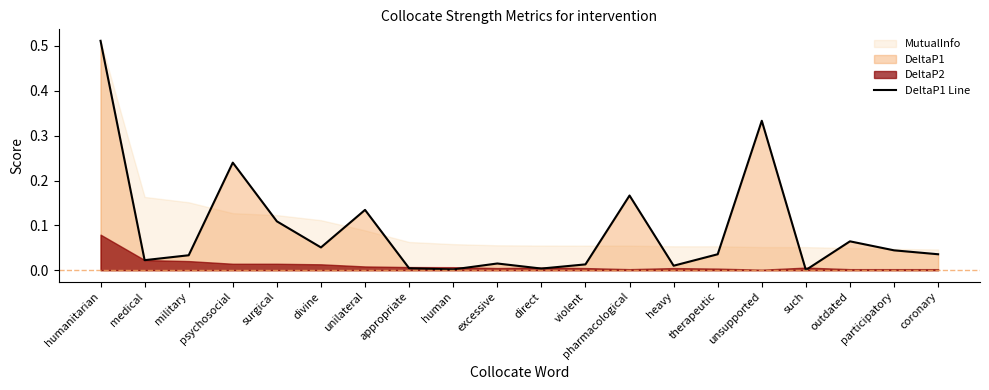

Reading right to left, extract all data points from this chart.

coronary=0.0	participatory=0.0	outdated=0.1	such=0.0	unsupported=0.3	therapeutic=0.0	heavy=0.0	pharmacological=0.2	violent=0.0	direct=0.0	excessive=0.0	human=0.0	appropriate=0.0	unilateral=0.1	divine=0.1	surgical=0.1	psychosocial=0.2	military=0.0	medical=0.0	humanitarian=0.5